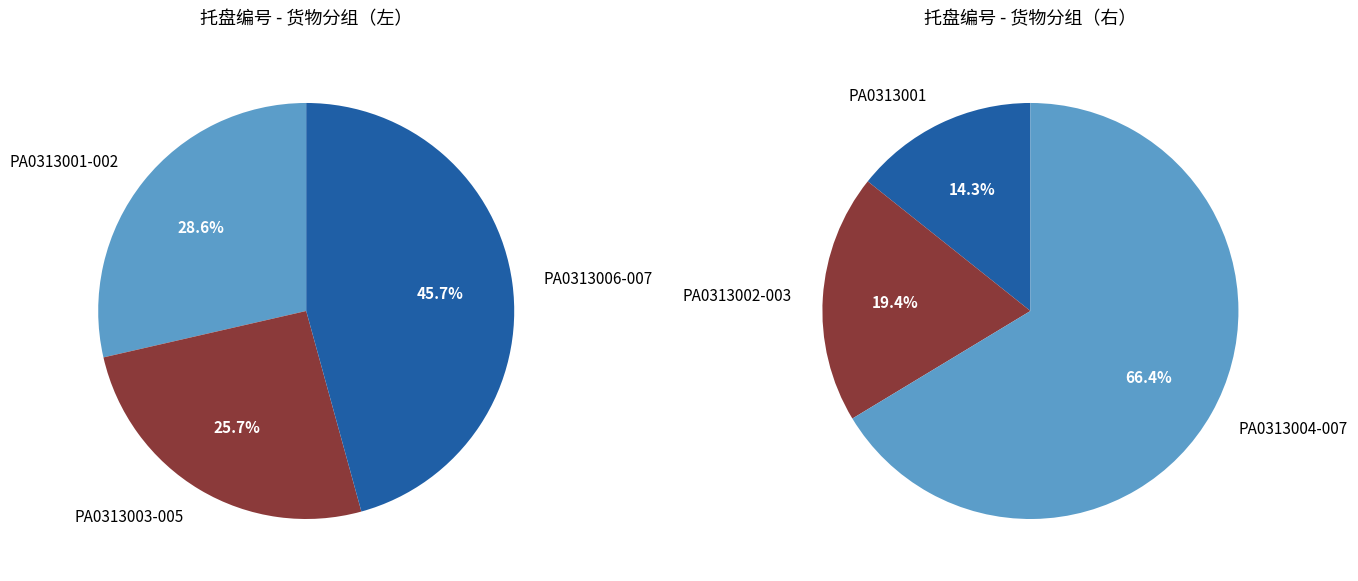

What is the change in value from PA0313004 to PA0313006?

+103